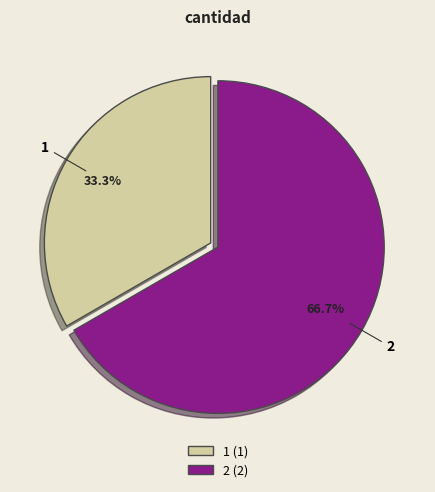

To the nearest percent, what is the difference between the largest and smallest slice percentages?

33%